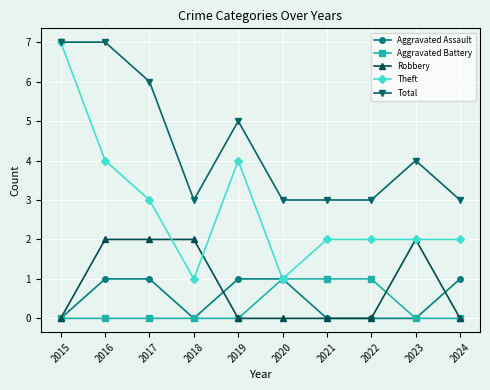

Which series changed the most between 2017 and 2024?

Total